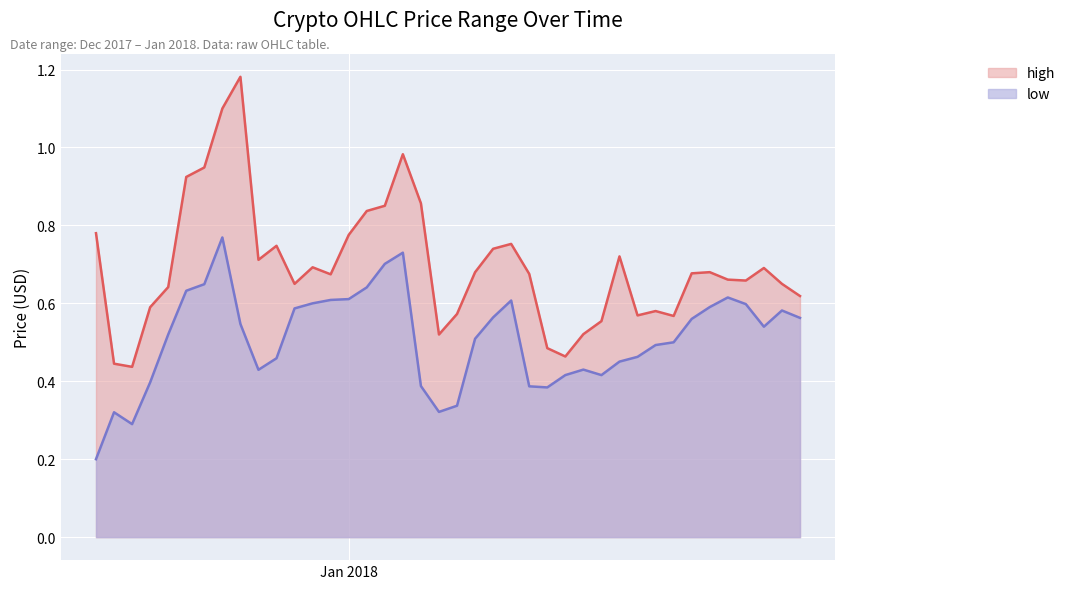

Rank the series by their maximum value, from lowest to highest.

low, high